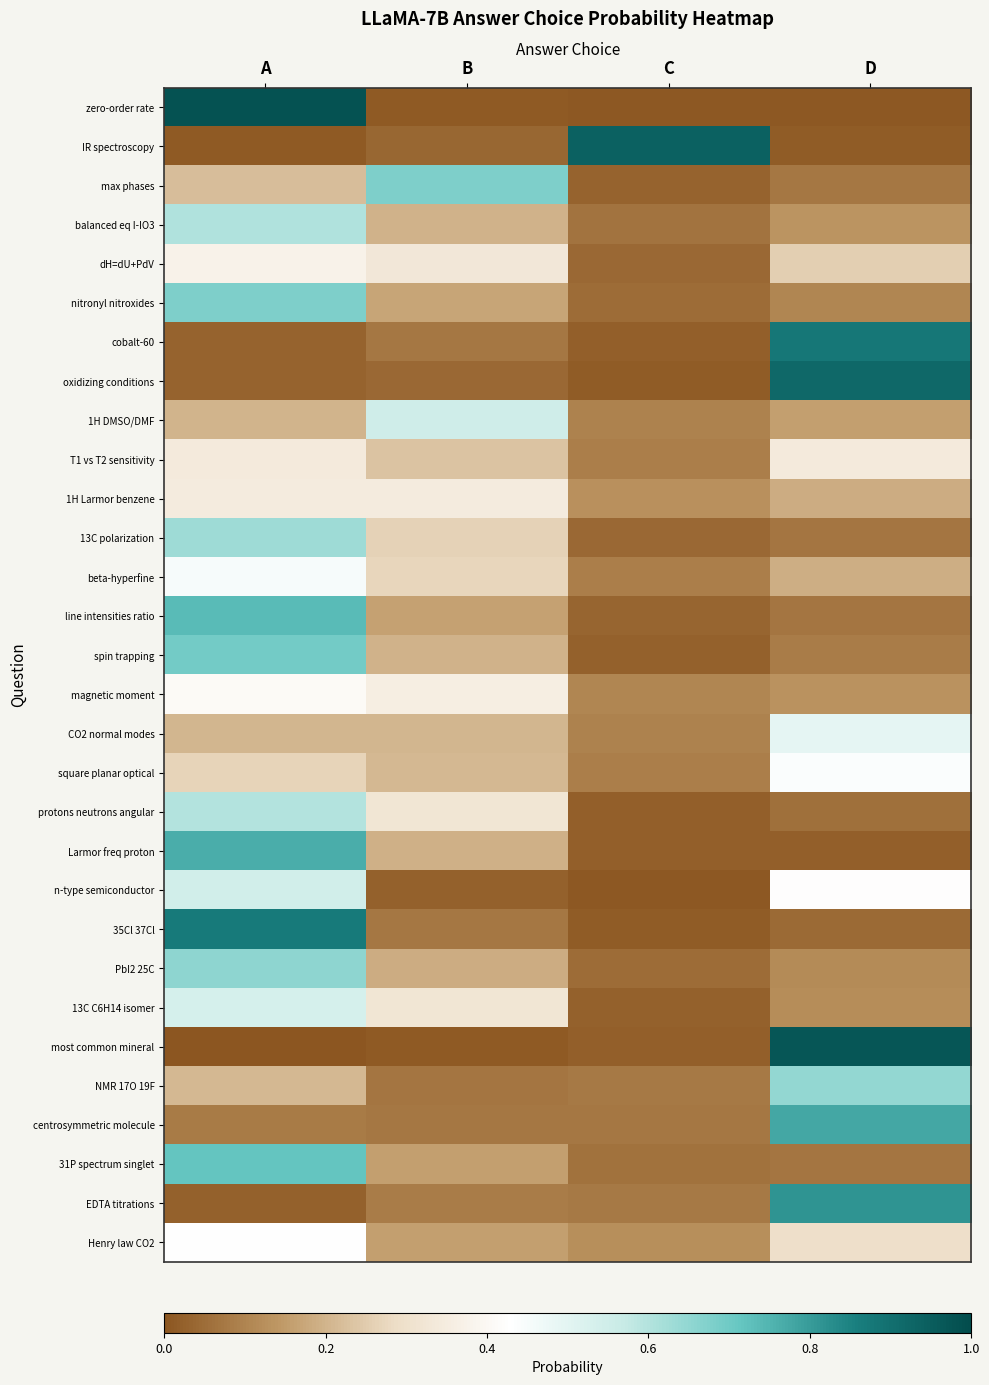

Which series has the largest range (max minus min)?

zero-order rate